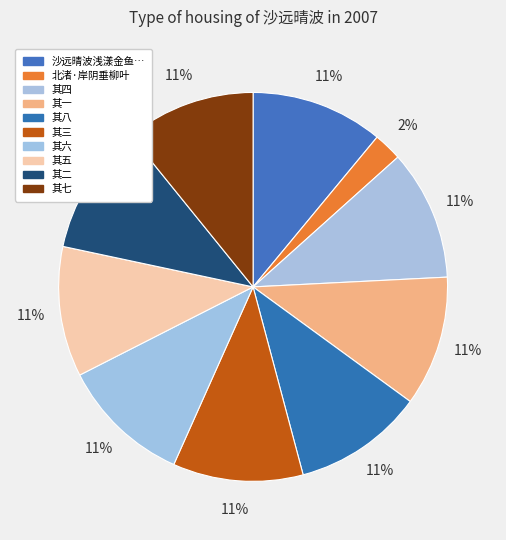

How many slices are in this pie chart?

10